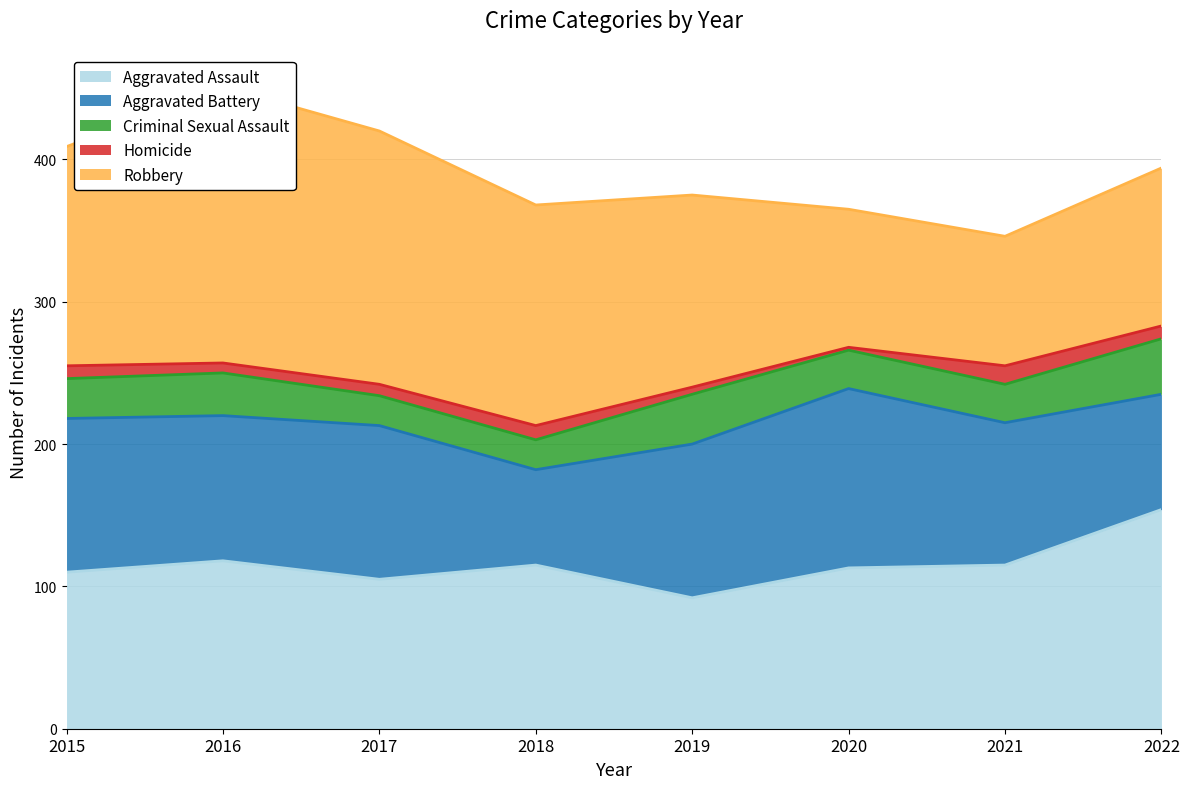

At which label does Homicide first exceed 9?

2018